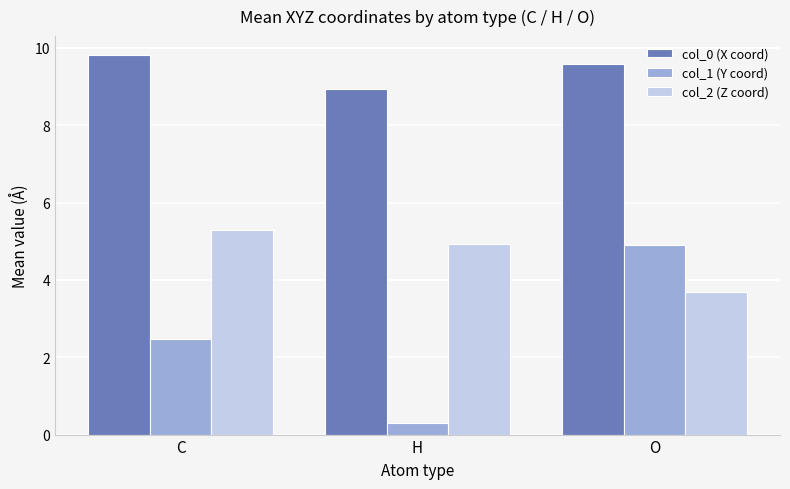

Reading left to right, transcribe all the data shown in this chart.

col_0 (X coord): 9.8	8.9	9.6
col_1 (Y coord): 2.5	0.3	4.9
col_2 (Z coord): 5.3	4.9	3.7